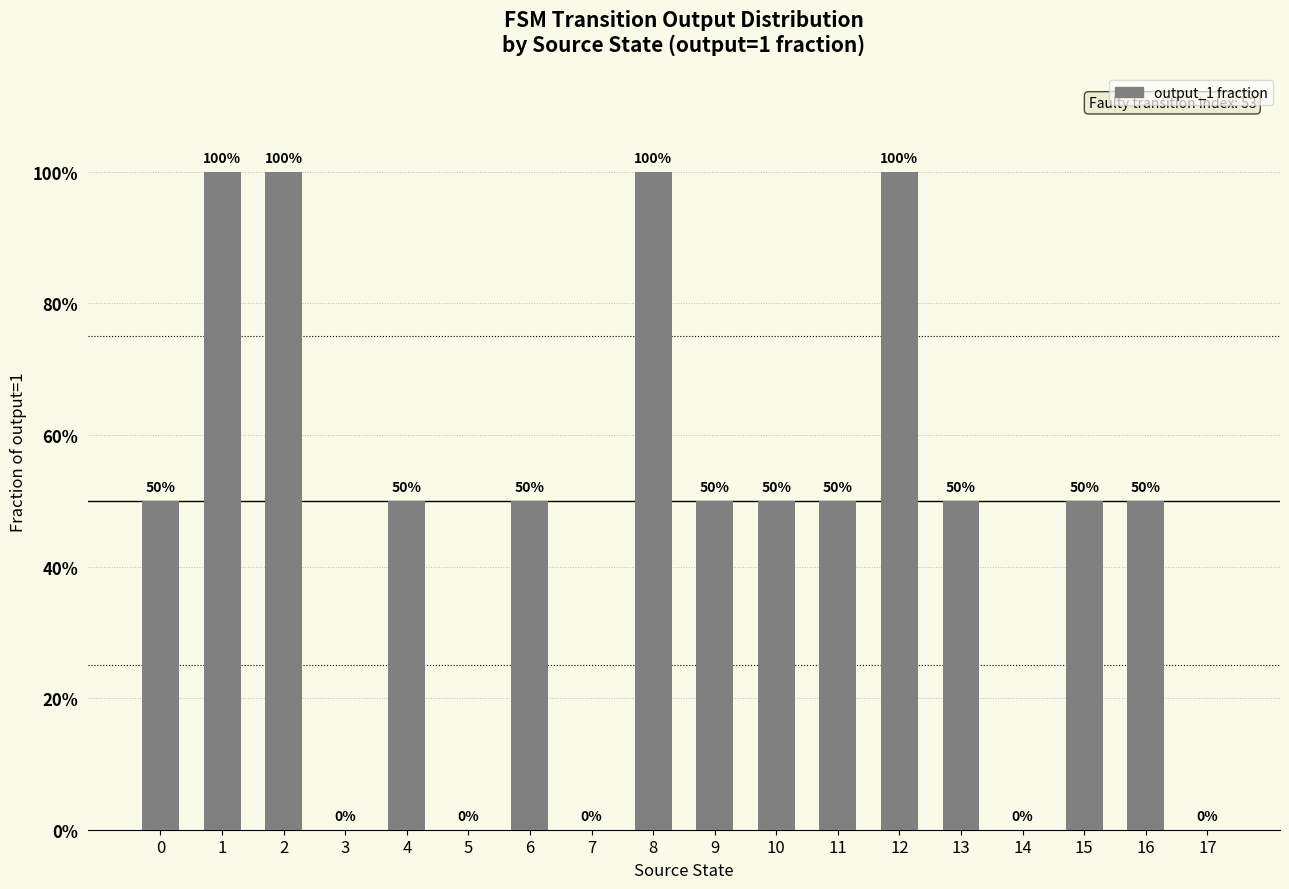

The chart shows a value of 1.0 at 8. True or false?

True